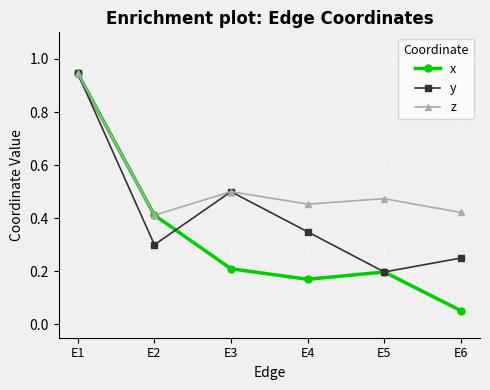

Which category has the lowest value across all series?

E6